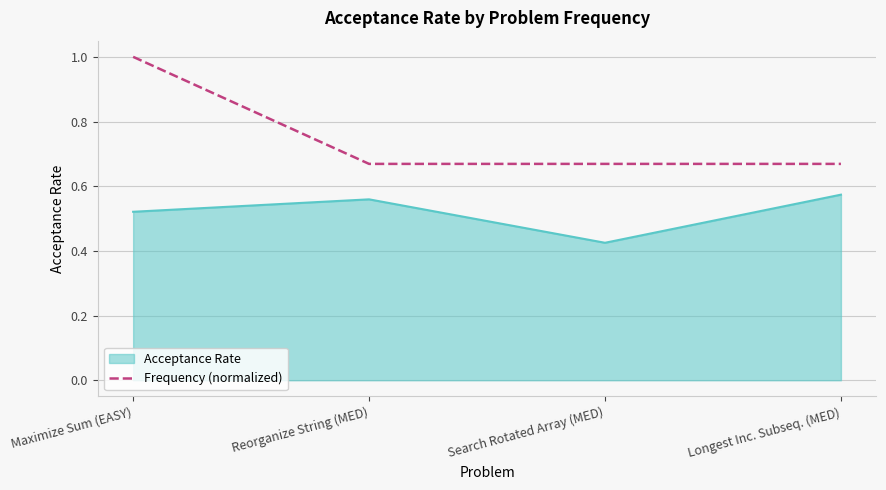

At which category is the sum across all series the highest?

Maximize Sum (EASY)